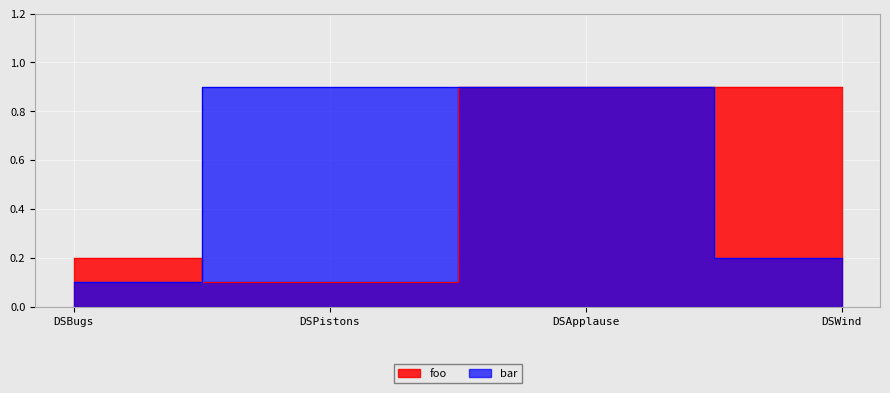

What is the total value across all series at DSApplause?

1.8